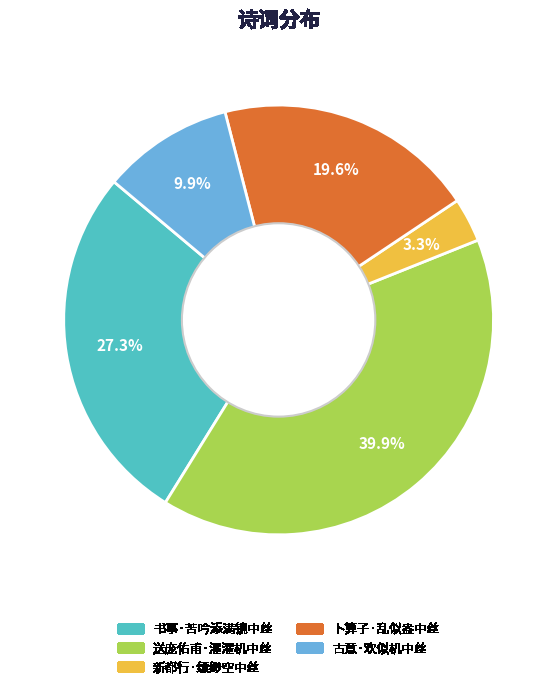

Is there any slice that represents more than half of the pie?

No